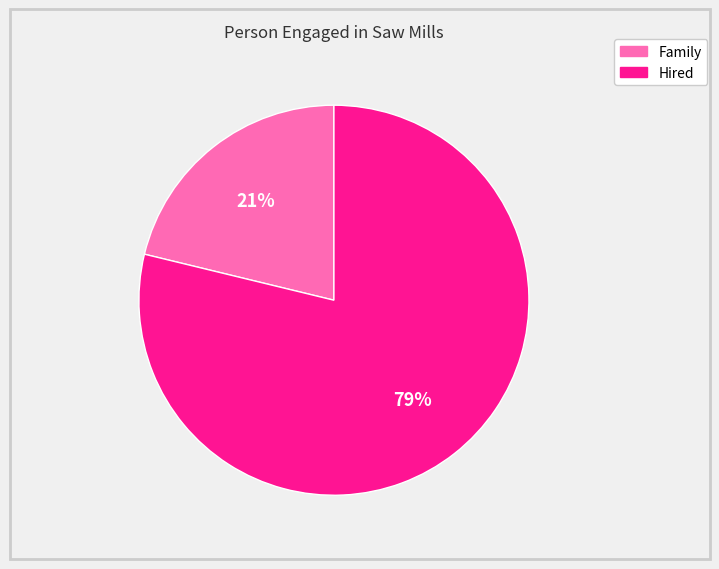

To the nearest percent, what is the average slice percentage?

50%